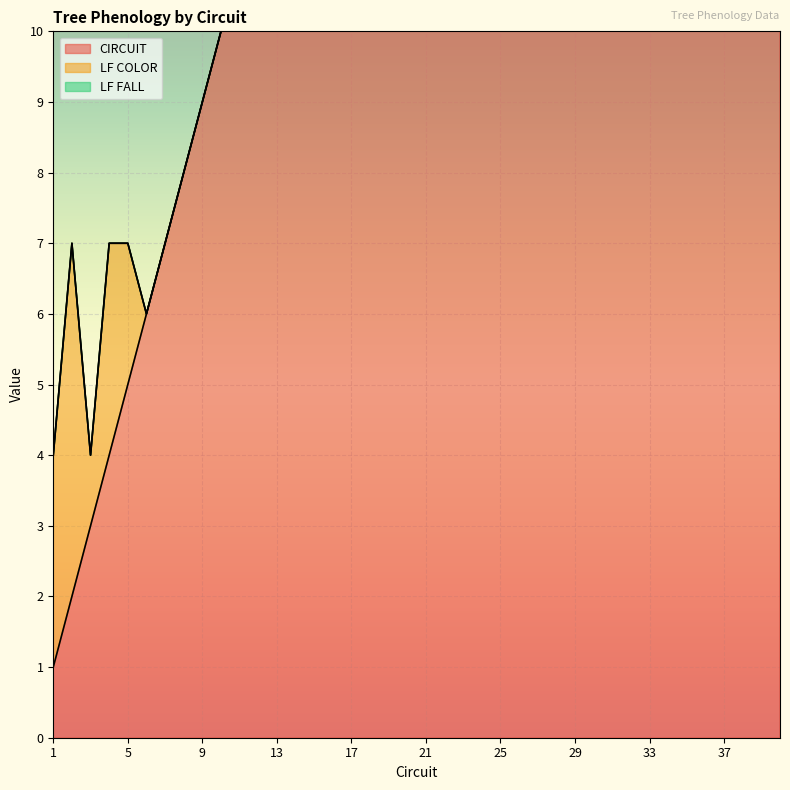

Rank the series at 27 from highest to lowest value.

CIRCUIT, LF COLOR, LF FALL